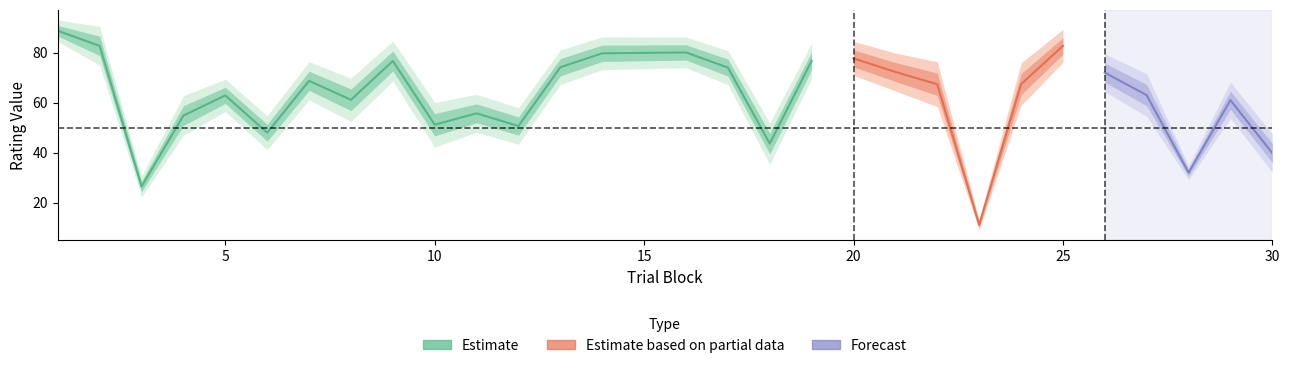

The conceptual series shows 13.7 at 23. True or false?

True